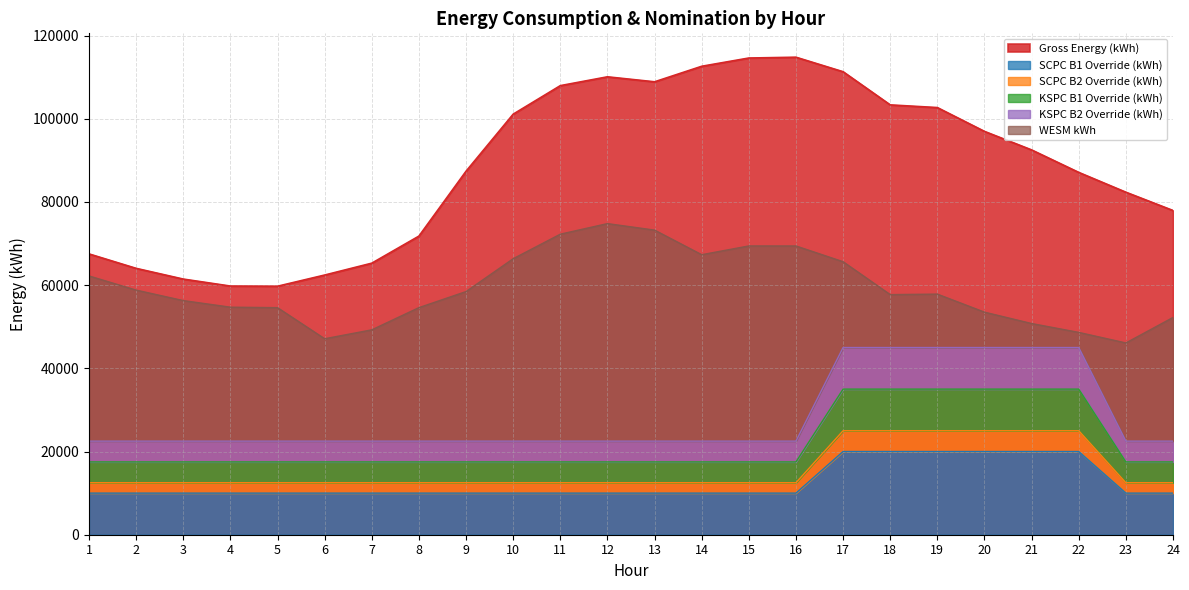

What is the approximate value of KSPC B1 Override (kWh) at 2?

17500.0